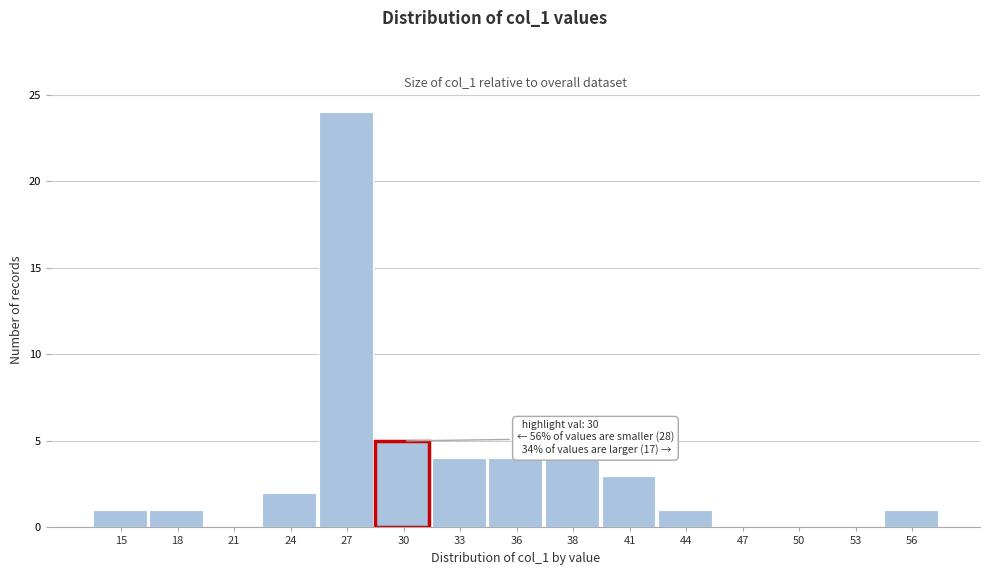

Reading left to right, transcribe all the data shown in this chart.

15=1	18=1	21=0	24=2	27=24	30=5	33=4	36=4	38=4	41=3	44=1	47=0	50=0	53=0	56=1